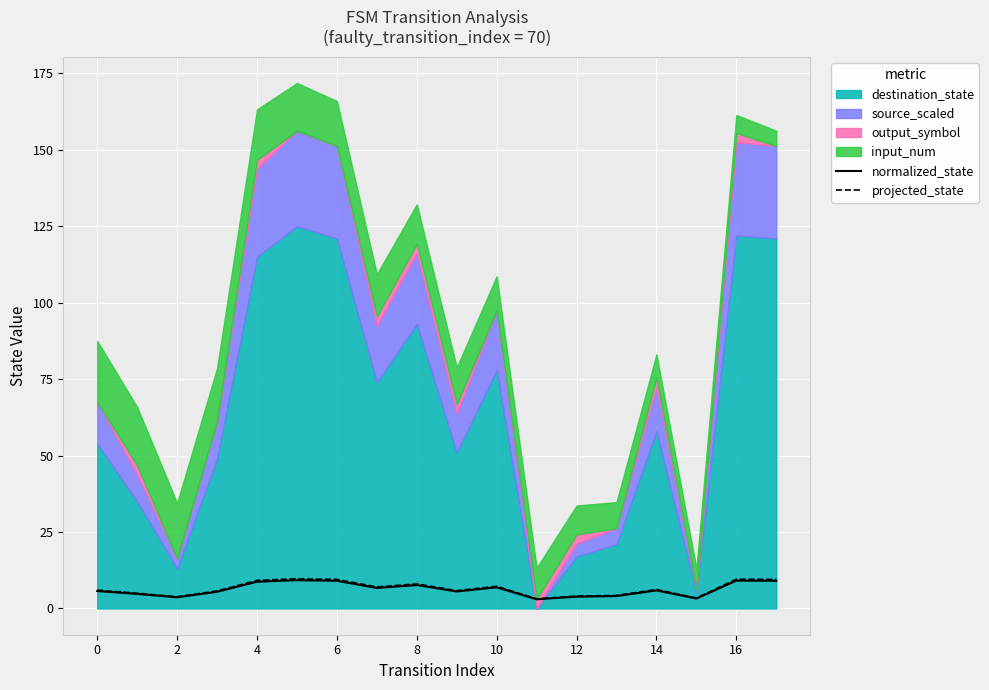

True or false: projected_state has a value of 7.2 at 10.

True